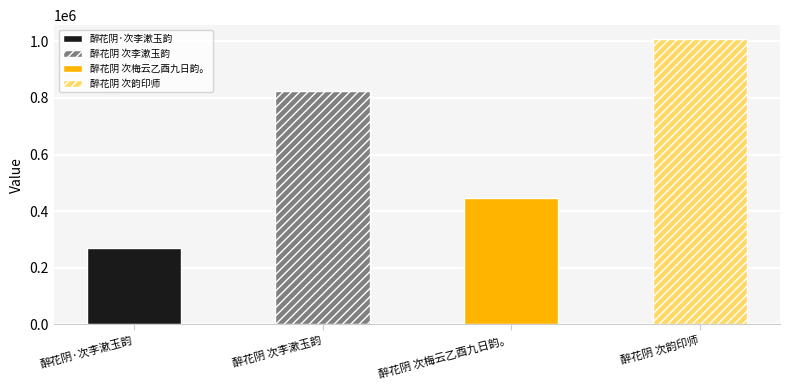

Which label corresponds to the largest value in the chart?

醉花阴 次韵印师